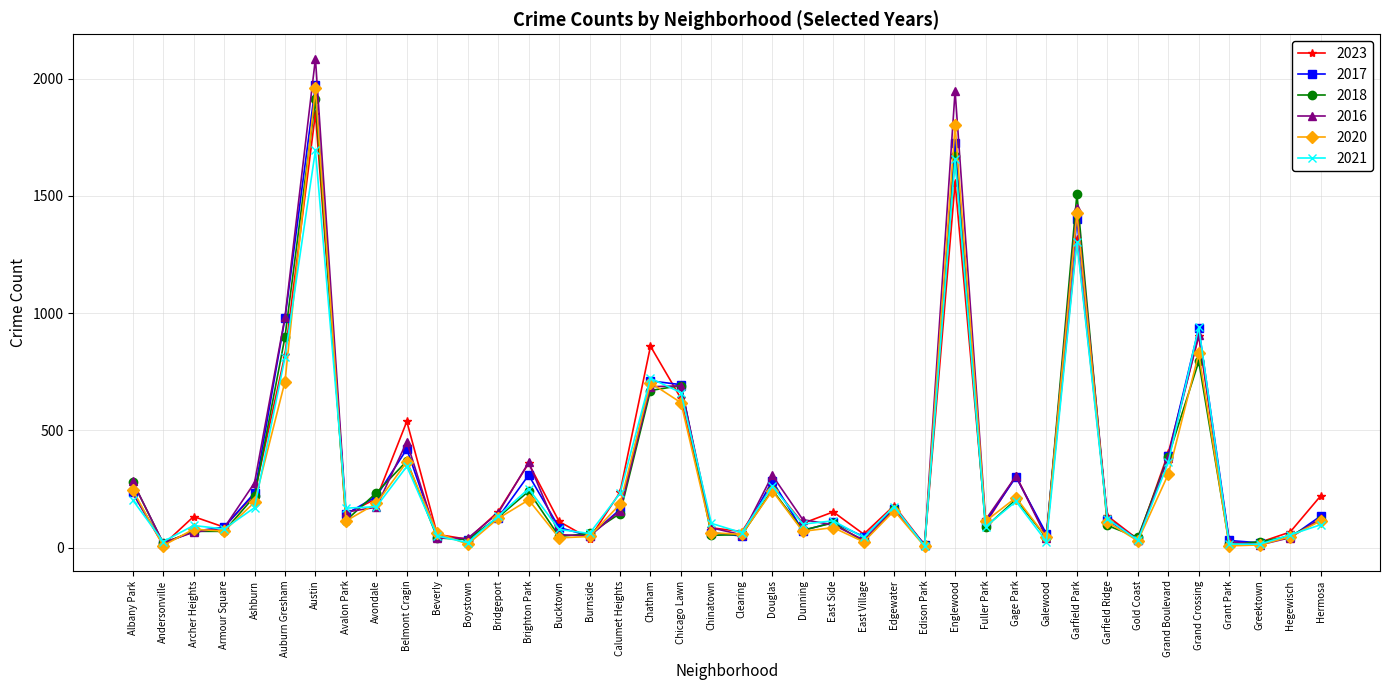

The 2016 series shows 363 at Brighton Park. True or false?

True